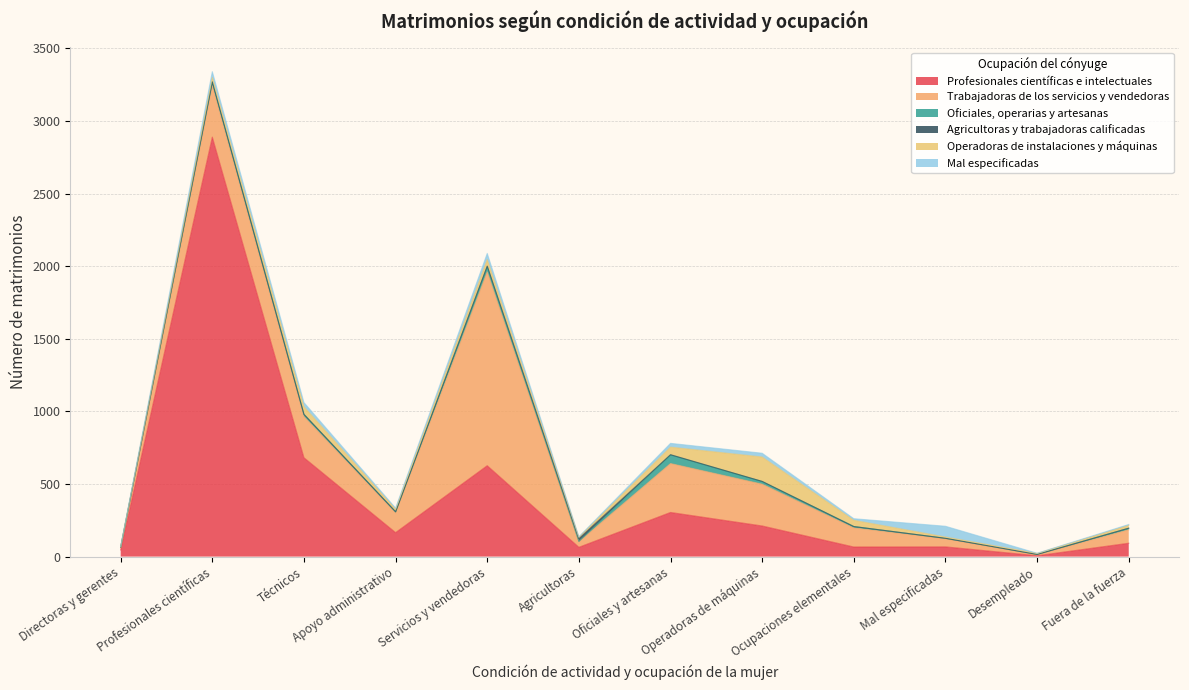

Where is the first local minimum for Operadoras de instalaciones y máquinas?

Apoyo administrativo